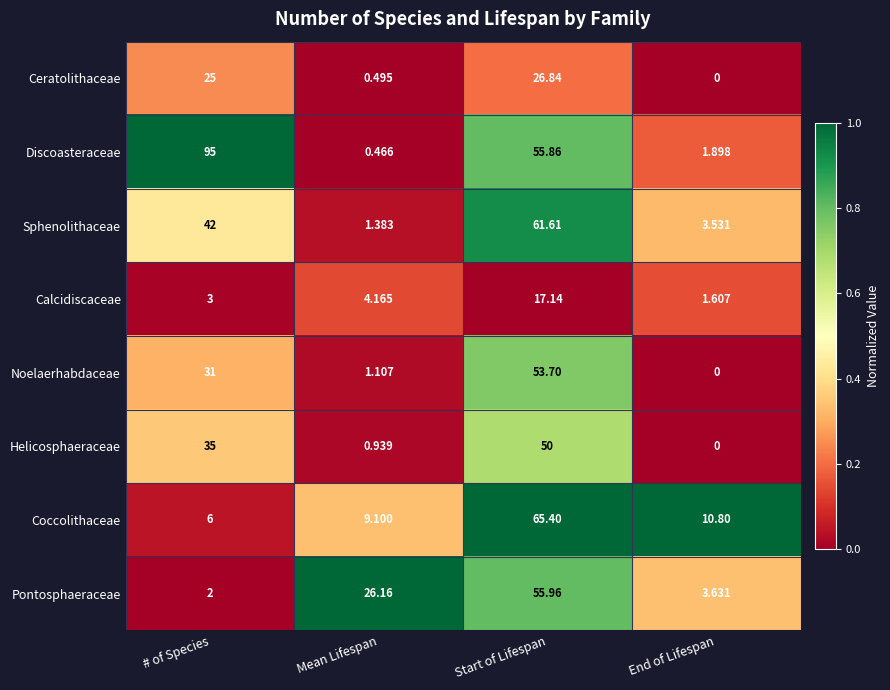

Rank the series at Mean Lifespan from highest to lowest value.

Pontosphaeraceae, Coccolithaceae, Calcidiscaceae, Sphenolithaceae, Noelaerhabdaceae, Helicosphaeraceae, Ceratolithaceae, Discoasteraceae